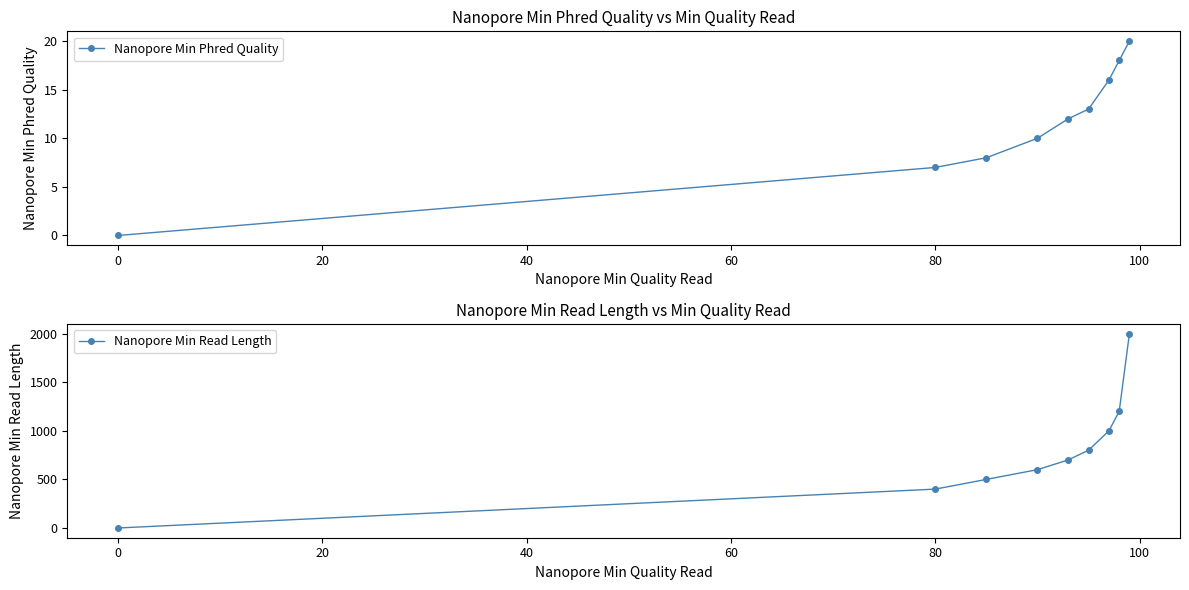

Reading right to left, what are all the values shown in this chart?

Nanopore Min Phred Quality: 20	18	16	13	12	10	8	7	0
Nanopore Min Read Length: 2000	1200	1000	800	700	600	500	400	0